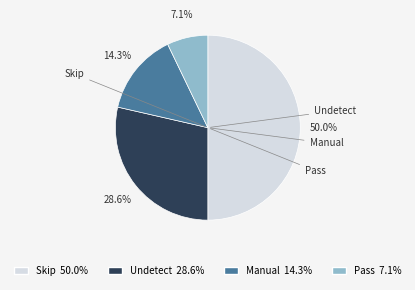

To the nearest percent, what percentage of the pie is Pass?

7%